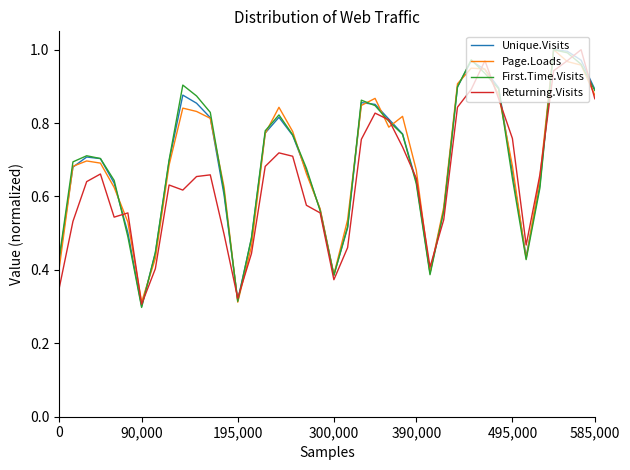

At which category is the sum across all series the highest?

36